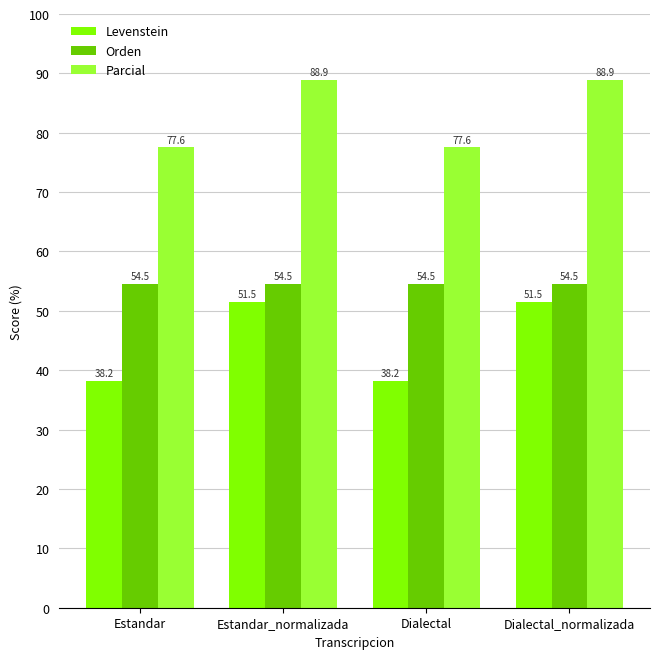

Which series has the largest range (max minus min)?

Levenstein